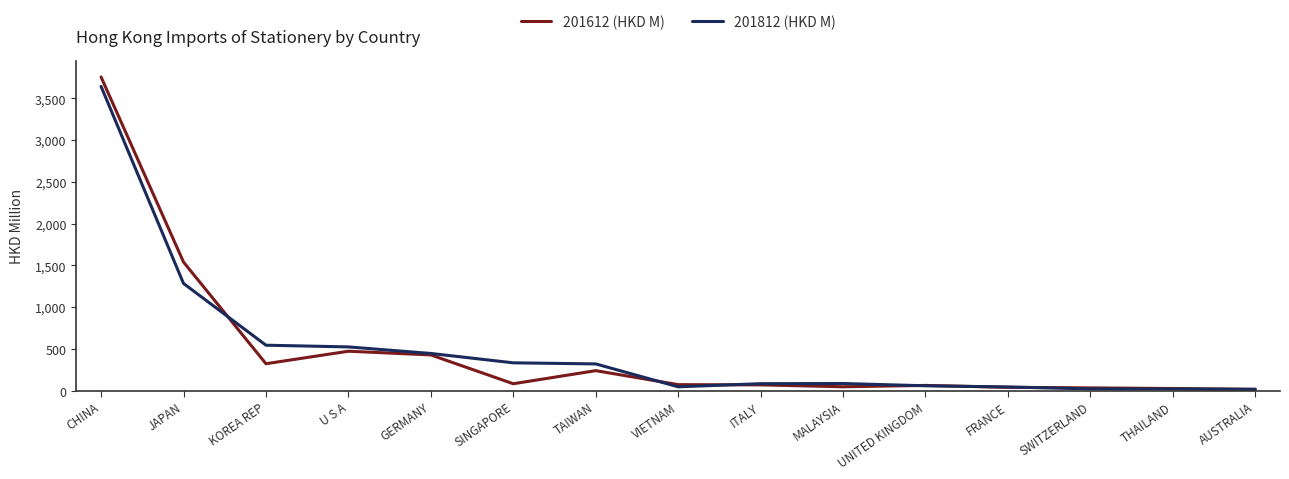

True or false: 201612 (HKD M) has a value of 238.7 at TAIWAN.

True